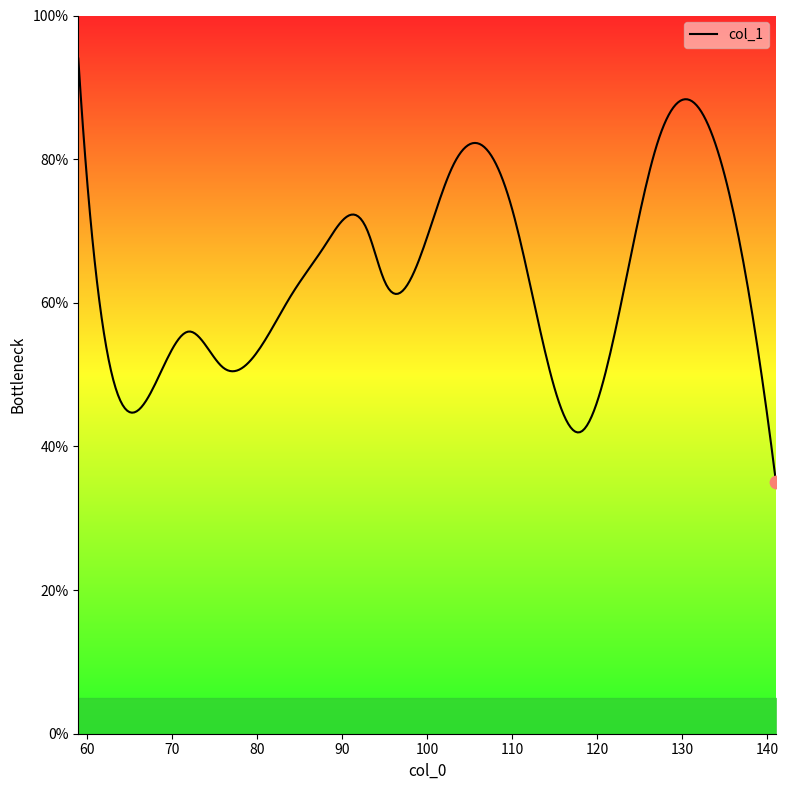

What is the difference between the maximum and minimum values?

59.0